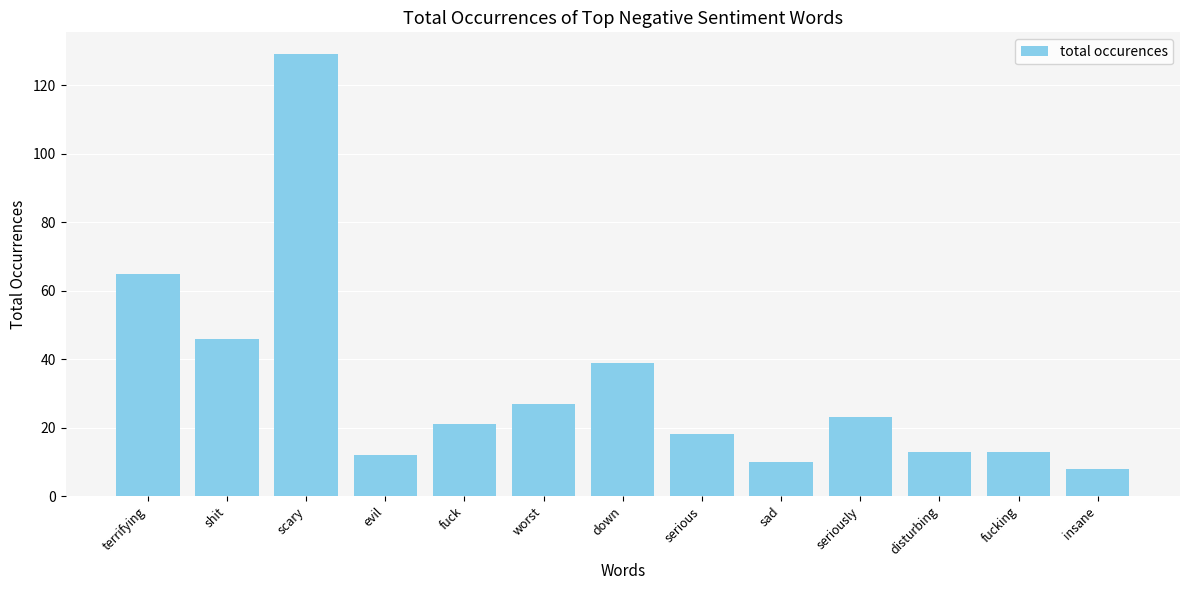

What is the ratio of the value at insane to the value at terrifying?

0.1